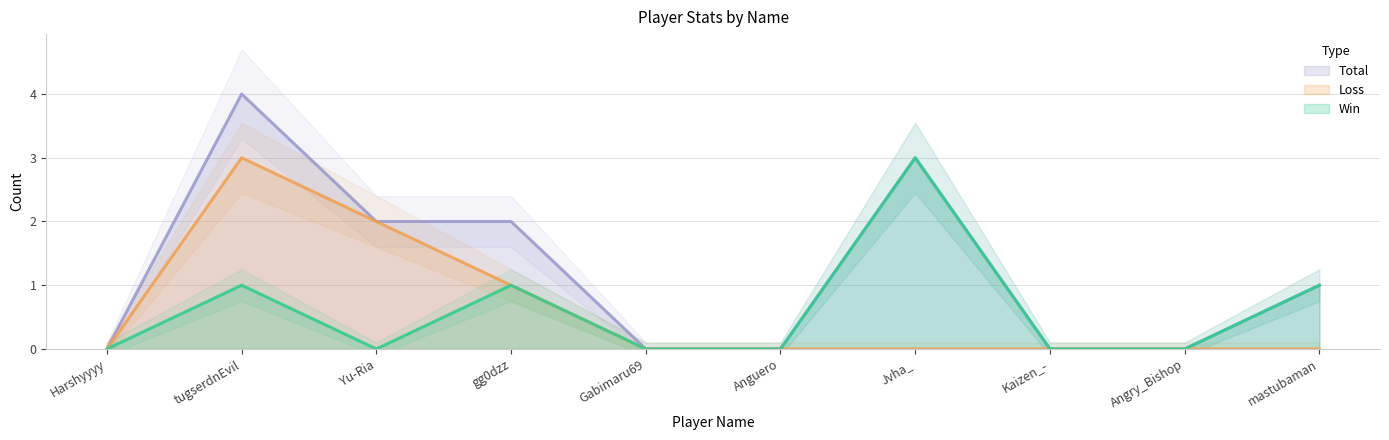

At which category does Win reach its first local valley?

Yu-Ria